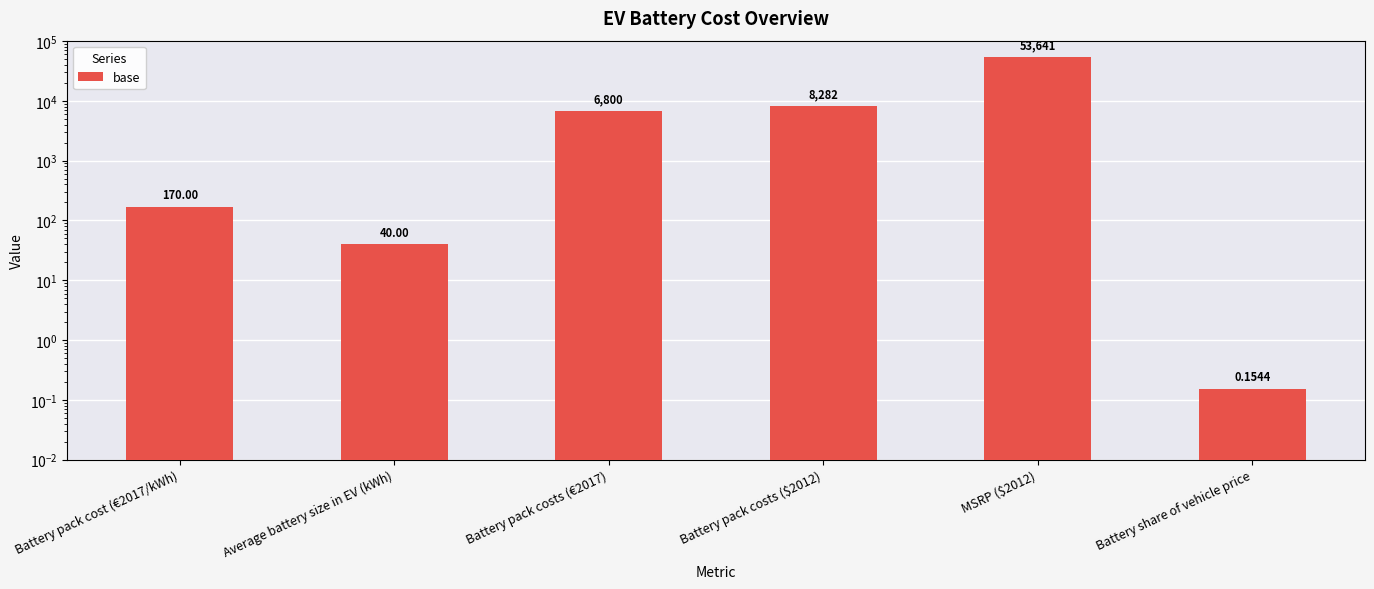

How many values are below 6800?

3